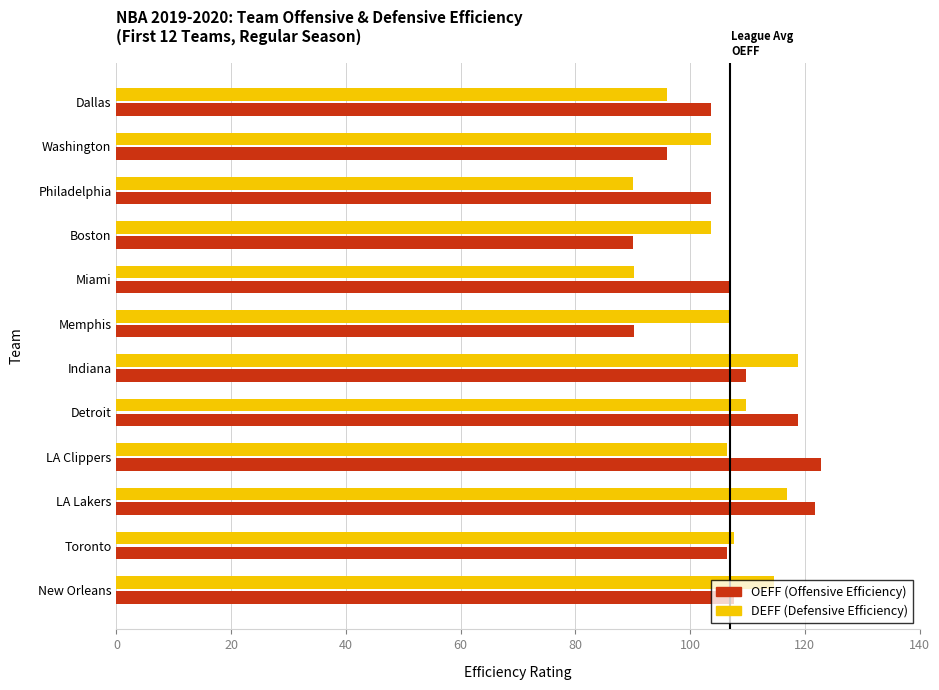

What is the difference between the highest and lowest values at Philadelphia?

13.5